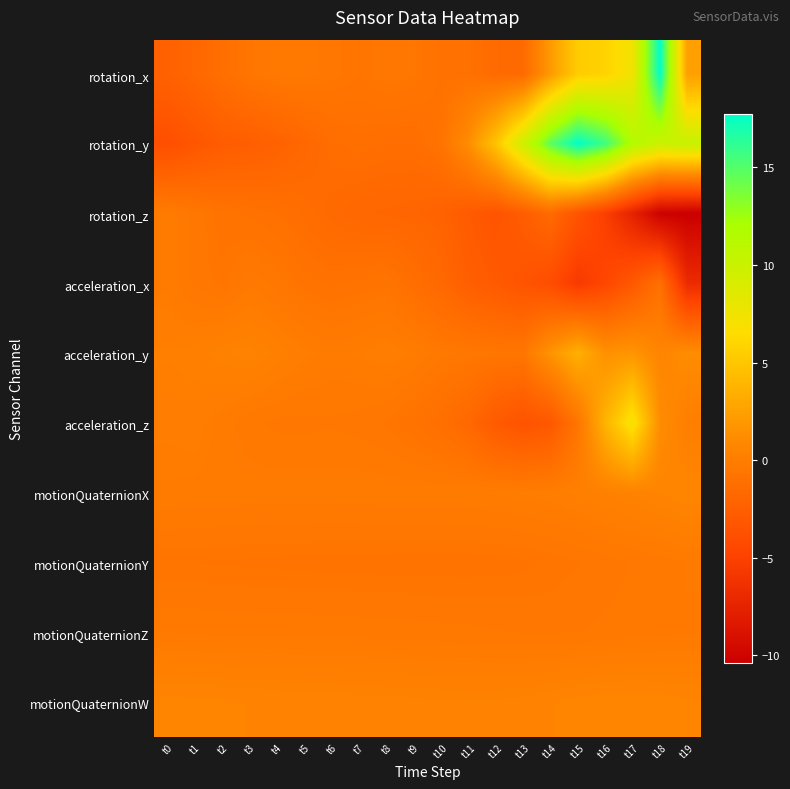

Reading left to right, transcribe all the data shown in this chart.

rotation_x: t0=-2.3	t1=-1.8	t2=-1.2	t3=-0.7	t4=-0.4	t5=-0.4	t6=-0.5	t7=-0.7	t8=-0.5	t9=-0.6	t10=-1.0	t11=-1.0	t12=-1.5	t13=-1.6	t14=2.1	t15=5.4	t16=5.8	t17=7.4	t18=17.8	t19=2.4
rotation_y: t0=-3.8	t1=-3.3	t2=-2.7	t3=-2.6	t4=-2.3	t5=-1.8	t6=-1.3	t7=-1.2	t8=-1.3	t9=-1.3	t10=-0.8	t11=1.2	t12=4.8	t13=9.6	t14=14.6	t15=17.7	t16=15.7	t17=11.5	t18=9.9	t19=10.2
rotation_z: t0=-0.2	t1=-0.5	t2=-0.8	t3=-0.9	t4=-1.1	t5=-1.3	t6=-1.6	t7=-1.9	t8=-1.9	t9=-2.0	t10=-2.2	t11=-2.9	t12=-3.4	t13=-2.7	t14=-1.6	t15=-3.4	t16=-5.1	t17=-7.5	t18=-10.2	t19=-10.4
acceleration_x: t0=-0.2	t1=-0.5	t2=-0.7	t3=-0.3	t4=-0.5	t5=-0.8	t6=-0.9	t7=-0.8	t8=-0.7	t9=-1.2	t10=-1.7	t11=-2.5	t12=-2.9	t13=-3.4	t14=-4.0	t15=-5.6	t16=-4.5	t17=-3.1	t18=-1.1	t19=-6.8
acceleration_y: t0=0.1	t1=0.2	t2=0.3	t3=0.5	t4=0.2	t5=-0.0	t6=-0.2	t7=-0.1	t8=0.1	t9=-0.1	t10=-0.4	t11=-0.5	t12=-0.6	t13=-0.6	t14=1.7	t15=3.5	t16=1.5	t17=1.7	t18=0.6	t19=1.2
acceleration_z: t0=-0.0	t1=0.0	t2=-0.2	t3=-0.4	t4=-0.5	t5=-0.5	t6=-0.5	t7=-0.5	t8=-0.6	t9=-0.9	t10=-1.2	t11=-1.7	t12=-2.9	t13=-3.5	t14=-3.1	t15=-0.7	t16=3.8	t17=7.2	t18=1.2	t19=0.1
motionQuaternionX: t0=-0.1	t1=-0.2	t2=-0.2	t3=-0.2	t4=-0.2	t5=-0.2	t6=-0.2	t7=-0.2	t8=-0.2	t9=-0.2	t10=-0.1	t11=-0.1	t12=-0.1	t13=-0.0	t14=0.0	t15=0.1	t16=0.3	t17=0.4	t18=0.6	t19=0.7
motionQuaternionY: t0=-0.7	t1=-0.7	t2=-0.7	t3=-0.8	t4=-0.8	t5=-0.8	t6=-0.8	t7=-0.8	t8=-0.8	t9=-0.8	t10=-0.8	t11=-0.8	t12=-0.8	t13=-0.8	t14=-0.7	t15=-0.6	t16=-0.5	t17=-0.4	t18=-0.4	t19=-0.3
motionQuaternionZ: t0=-0.3	t1=-0.3	t2=-0.3	t3=-0.3	t4=-0.3	t5=-0.3	t6=-0.3	t7=-0.4	t8=-0.4	t9=-0.4	t10=-0.4	t11=-0.4	t12=-0.4	t13=-0.5	t14=-0.5	t15=-0.5	t16=-0.4	t17=-0.4	t18=-0.3	t19=-0.3
motionQuaternionW: t0=0.6	t1=0.6	t2=0.6	t3=0.5	t4=0.5	t5=0.5	t6=0.5	t7=0.5	t8=0.4	t9=0.4	t10=0.4	t11=0.4	t12=0.4	t13=0.4	t14=0.5	t15=0.6	t16=0.7	t17=0.7	t18=0.7	t19=0.6